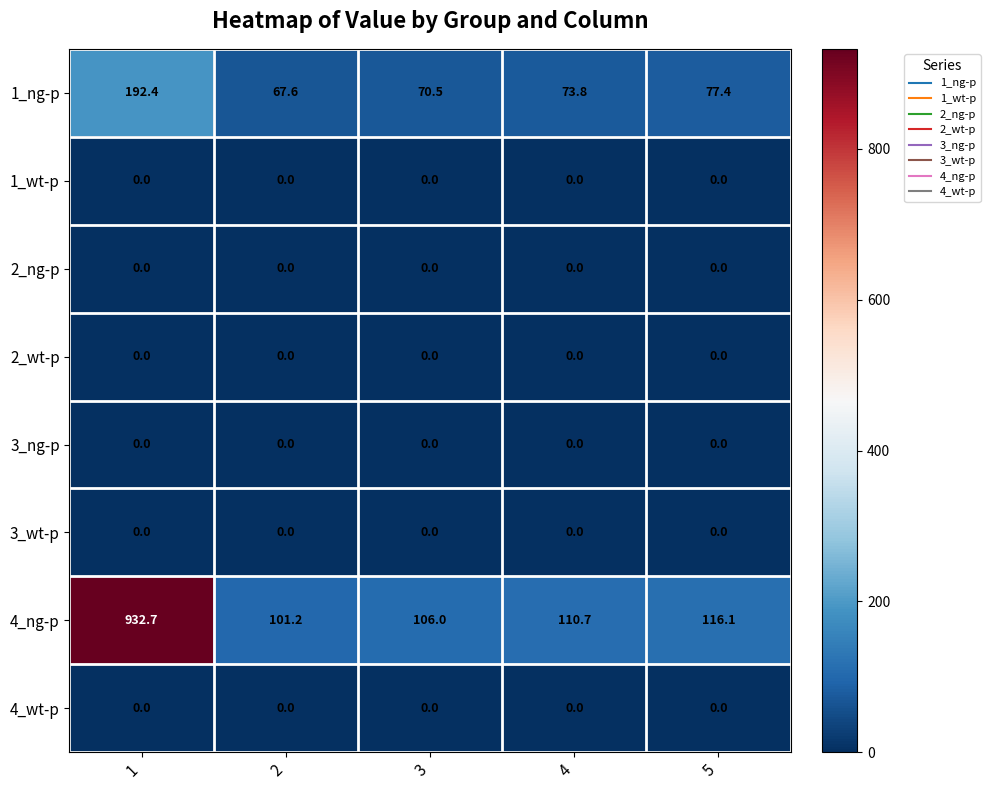

Count the number of categories in the chart.

5